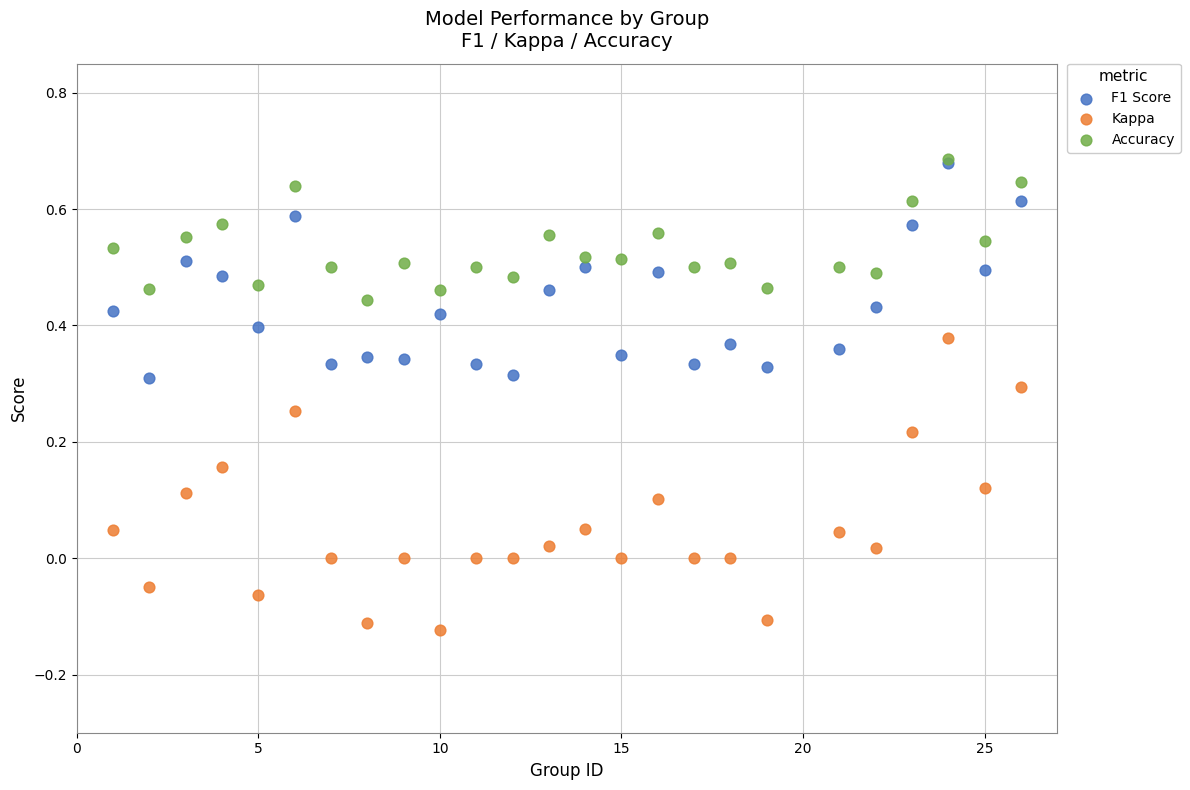

Which series has the largest Y range (max minus min)?

Kappa